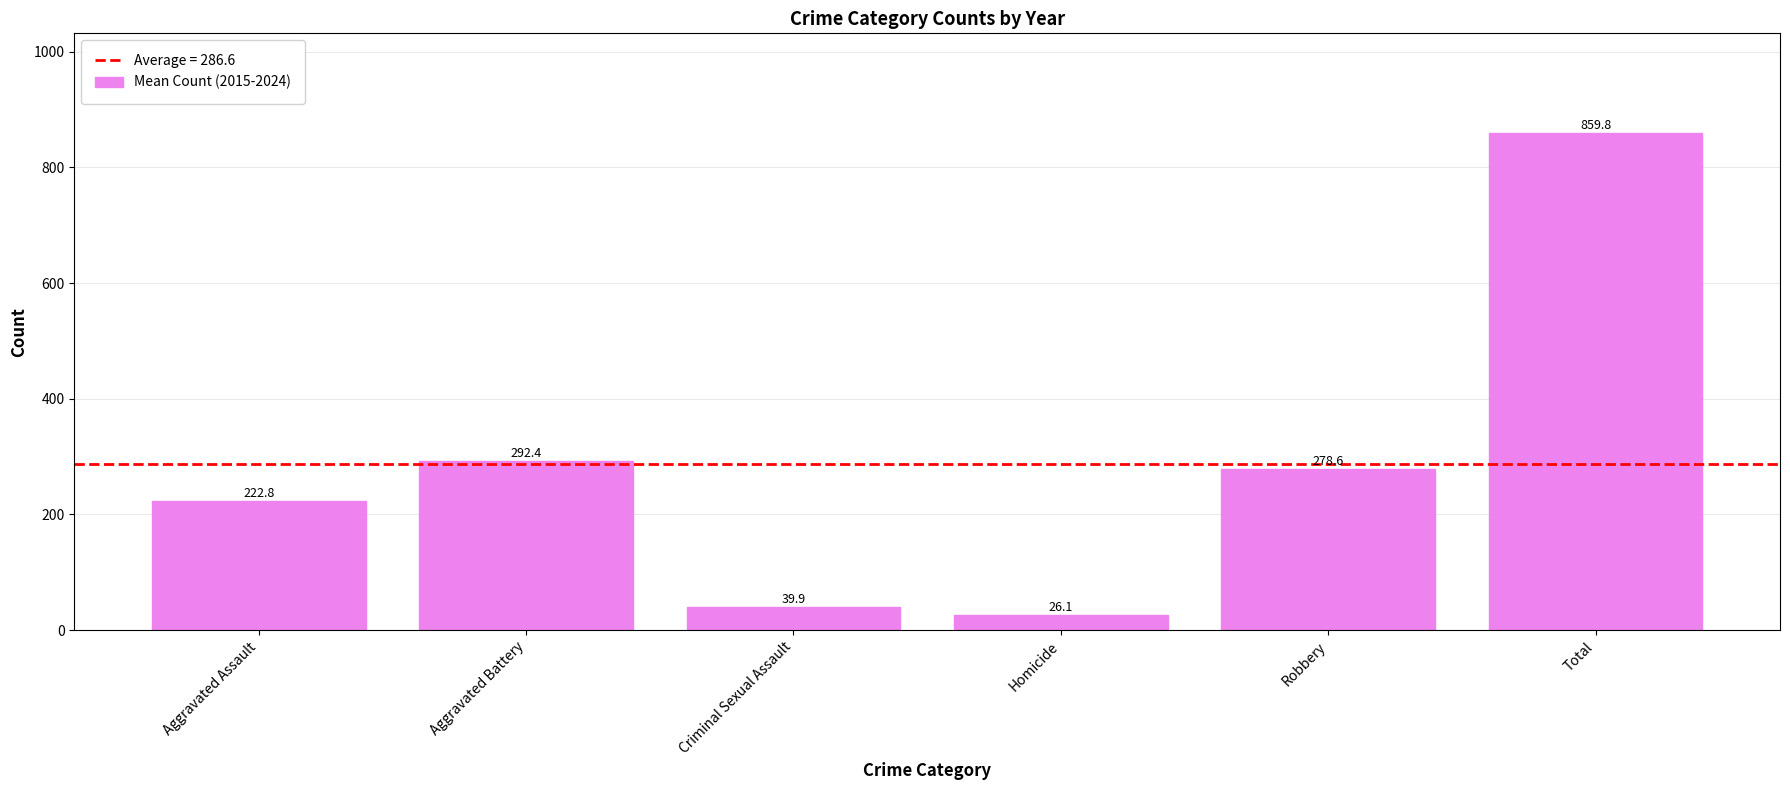

What position from the left is Criminal Sexual Assault?

3